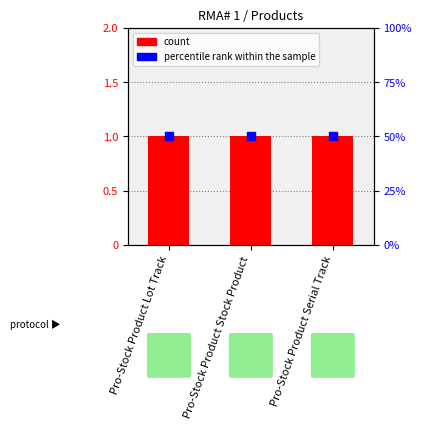

Which series contains the highest Y value?

percentile rank within the sample